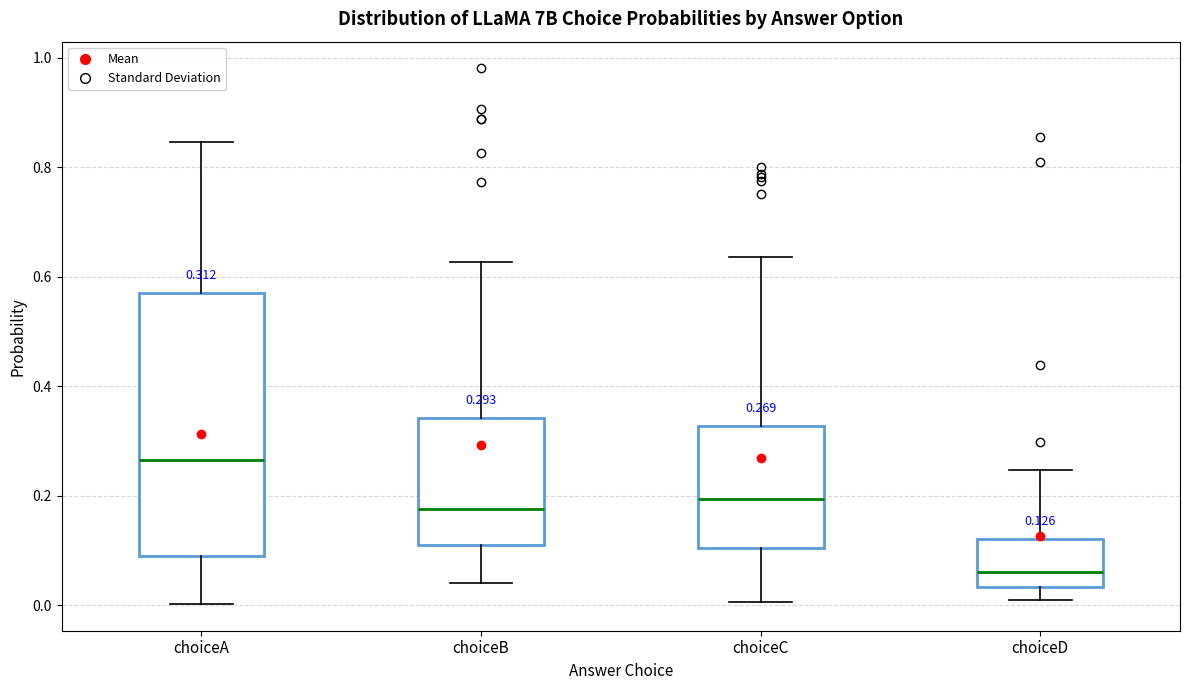

Which box is the tallest, from its lower edge to its upper edge?

choiceA